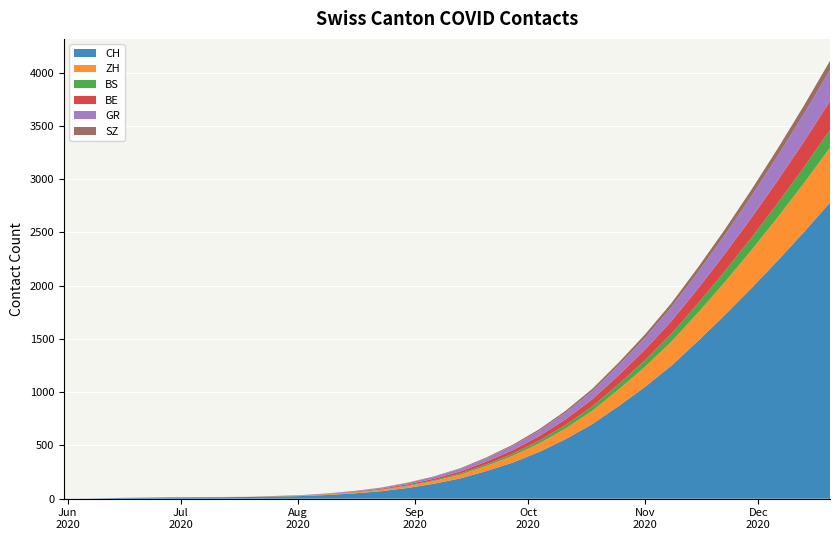

Reading right to left, list all the values displayed in this chart.

CH: 2780	2500	2230	1970	1720	1480	1250	1050	870	700	560	440	340	260	190	140	100	70	50	35	25	20	16	14	13	12	9	6	1	0
ZH: 515	458	405	355	308	265	225	188	155	125	100	80	63	48	35	25	18	12	8	5	3	2	1	1	1	0	0	0	0	0
BS: 167	149	132	116	101	87	74	62	51	41	33	26	20	15	11	8	6	4	3	2	1	1	0	0	0	0	0	0	0	0
BE: 269	240	213	187	163	140	119	100	83	67	54	43	34	26	19	14	10	7	5	3	2	1	0	0	0	0	0	0	0	0
GR: 292	260	230	202	176	152	130	110	92	76	62	50	40	31	24	18	13	9	6	4	3	2	1	1	1	1	1	1	1	0
SZ: 88	78	69	61	53	46	39	33	27	22	18	14	11	8	6	4	3	2	1	1	0	0	0	0	0	0	0	0	0	0